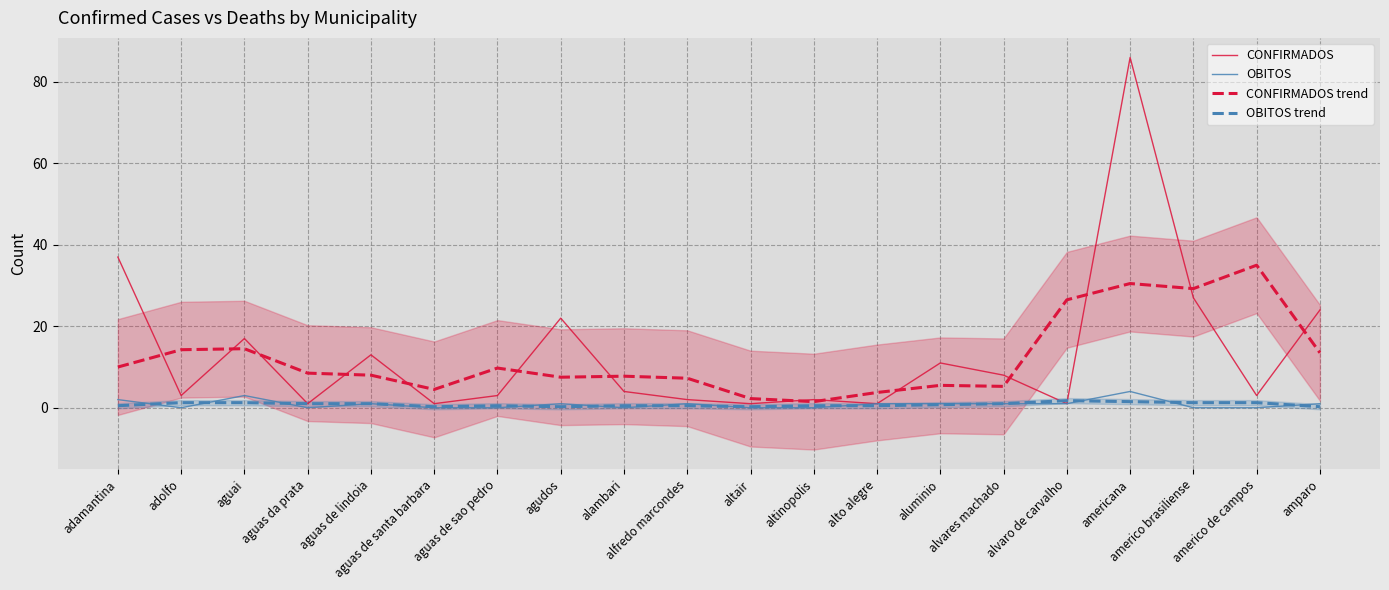

Does the chart display data point markers on the line(s)?

No